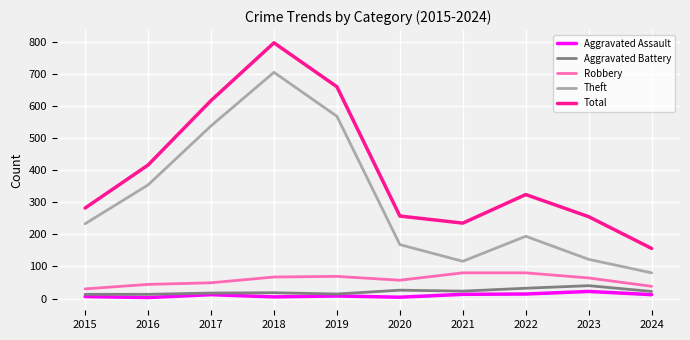

True or false: Total has more than 0 interior local peaks.

True